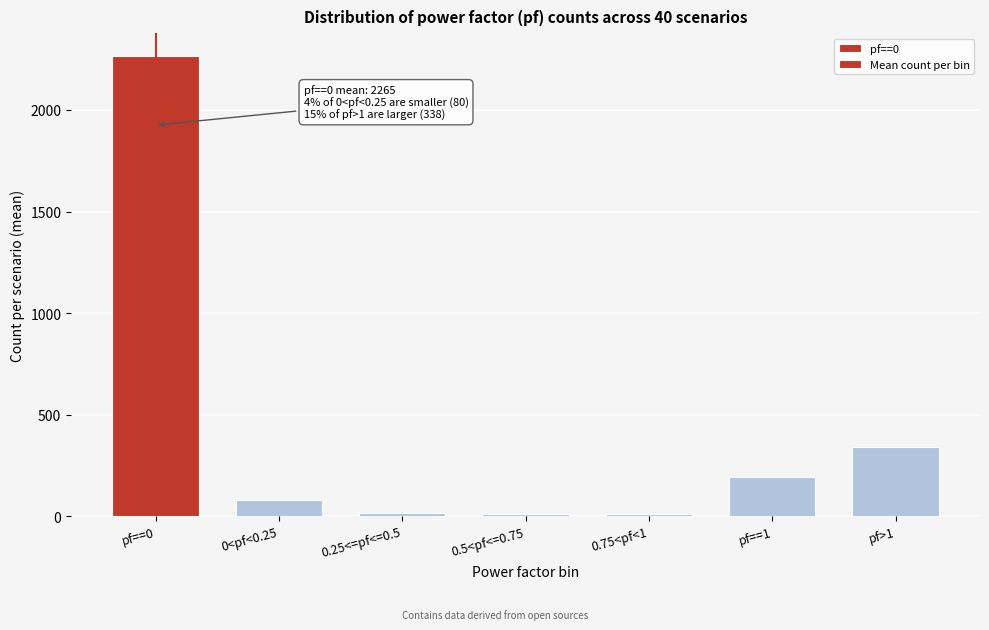

Is it true that the value at pf>1 is 338.3?

True